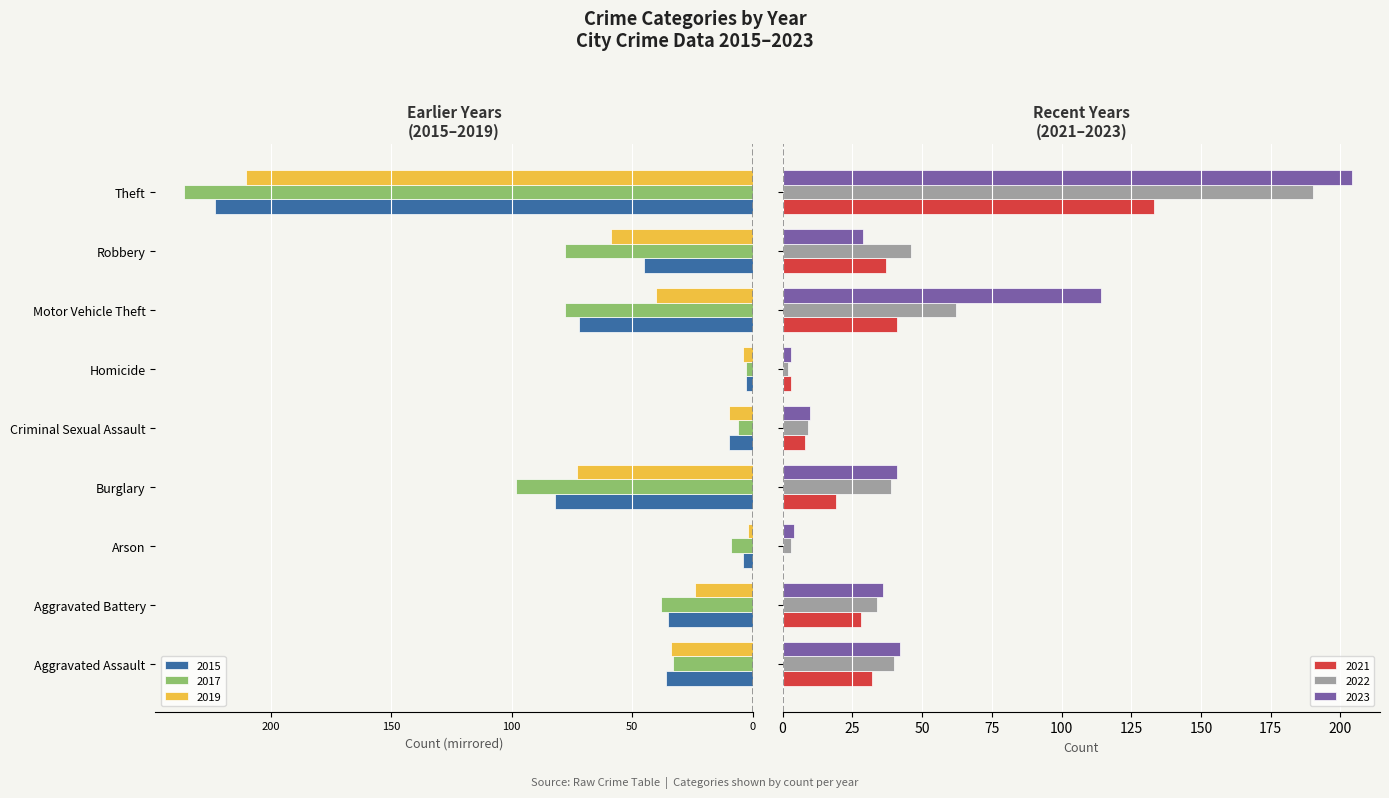

What is the value of the 2022 bar at the 4th from the left?

39